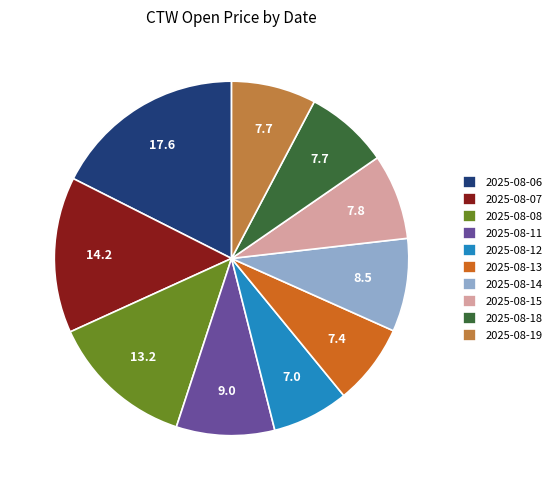

Which slice is the largest?

2025-08-06